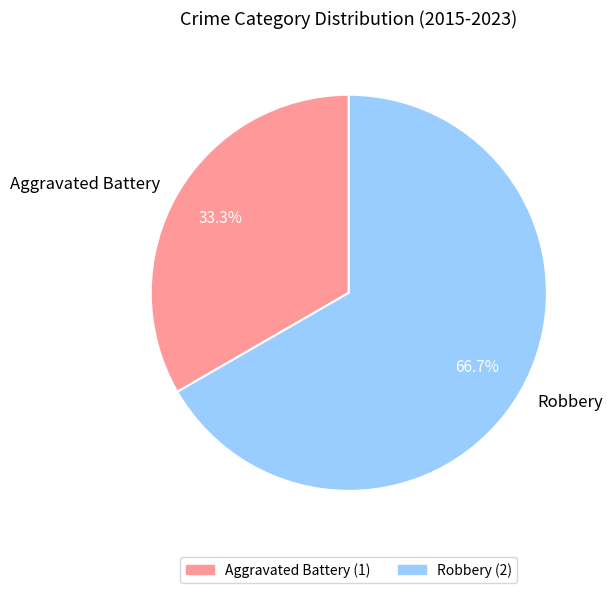

Which slice is the smallest?

Aggravated Battery